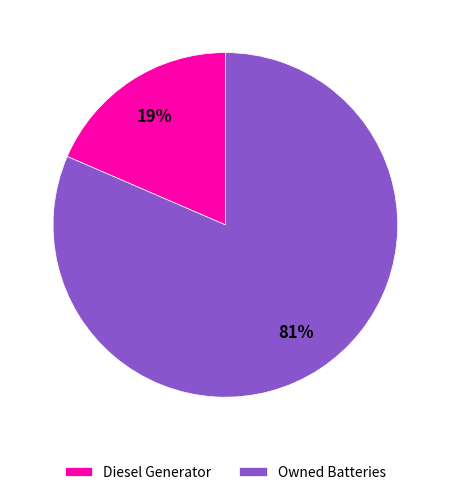

Between Owned Batteries and Diesel Generator, which is larger?

Owned Batteries